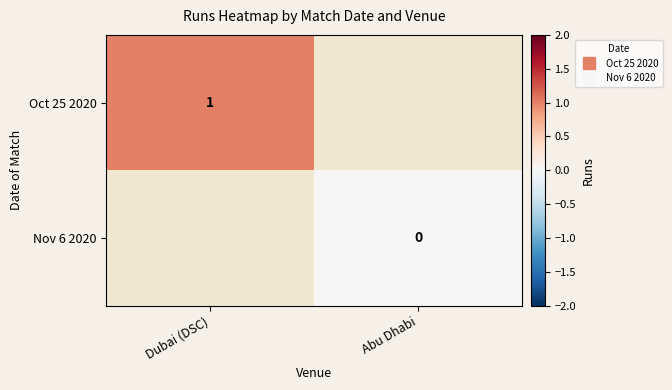

Rank the series by their maximum value, from highest to lowest.

Oct 25 2020, Nov 6 2020